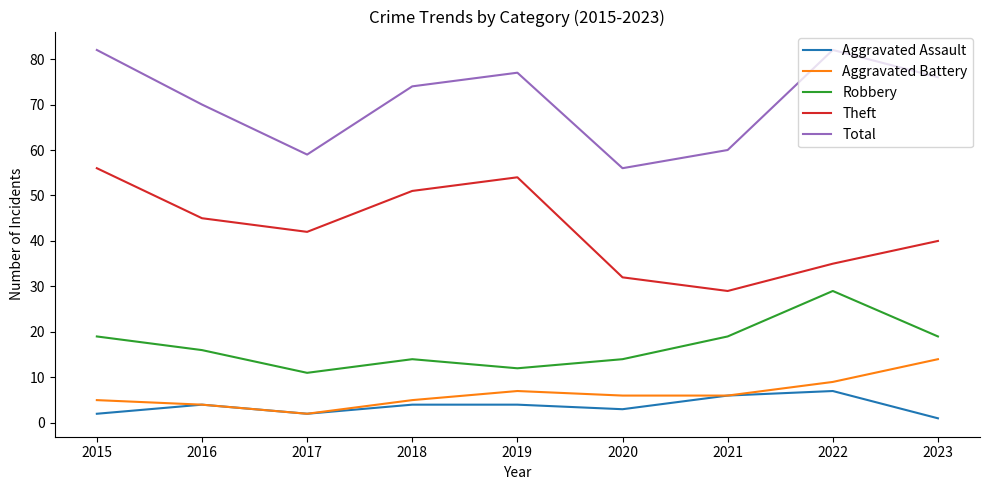

Is the value of Total at 2022 greater than the value of Robbery at 2023?

Yes